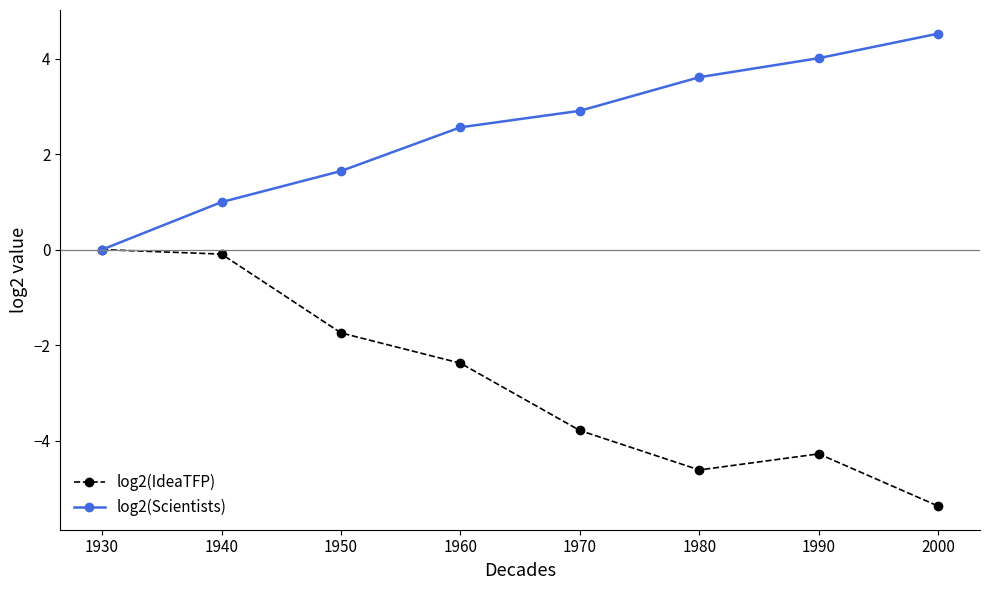

How many values in the log2(IdeaTFP) series exceed -2?

3